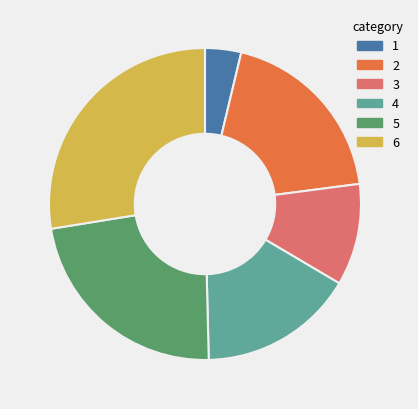

Count the number of slices in the pie.

6